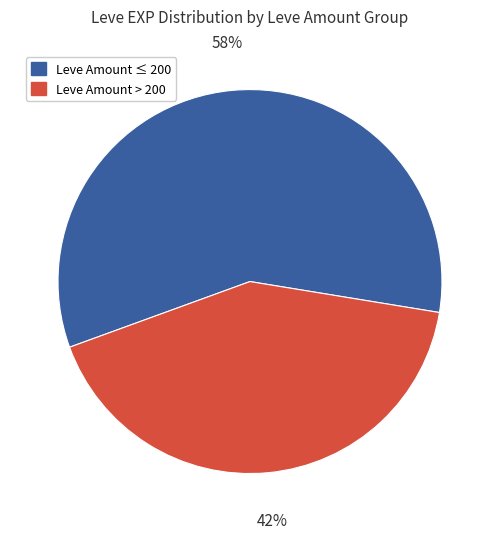

Is the sum of Leve Amount ≤ 200 and Leve Amount > 200 greater than half?

Yes